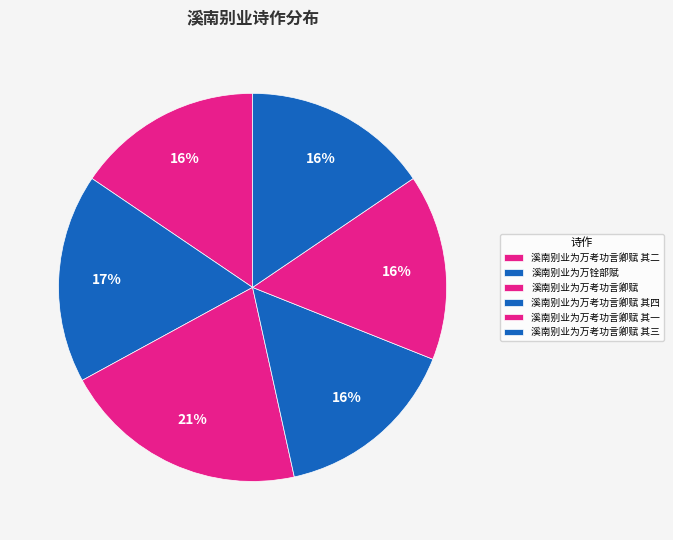

To the nearest percent, what is the difference between the 溪南别业为万铨部赋 and 溪南别业为万考功言卿赋 其四 slice percentages?

2%